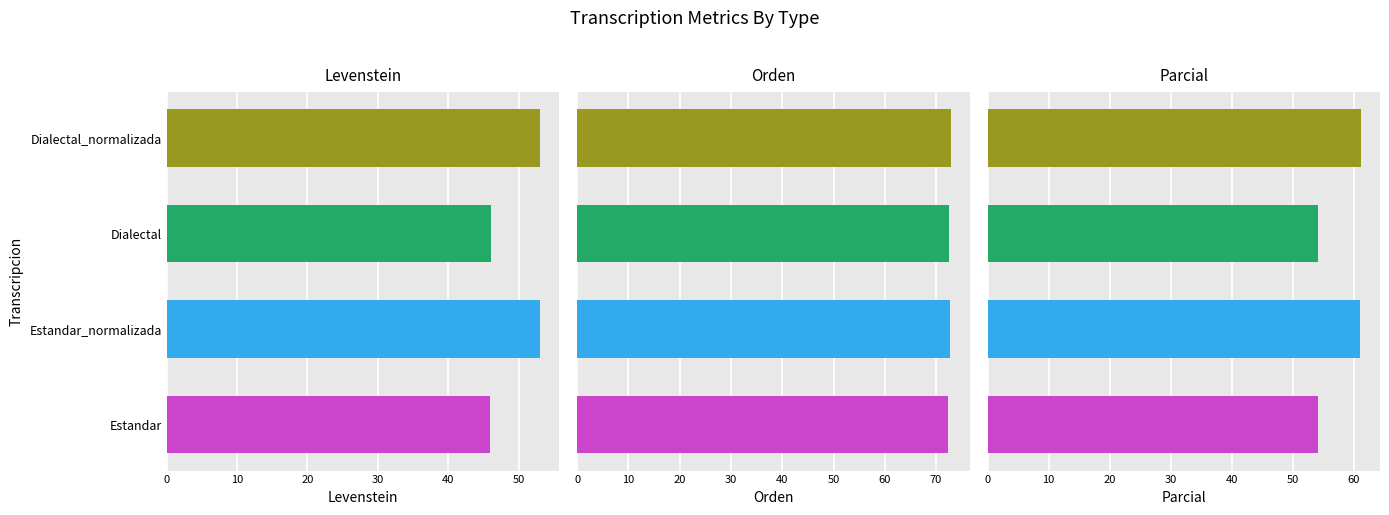

Is the value of Levenstein at Estandar greater than the value of Orden at Dialectal?

No